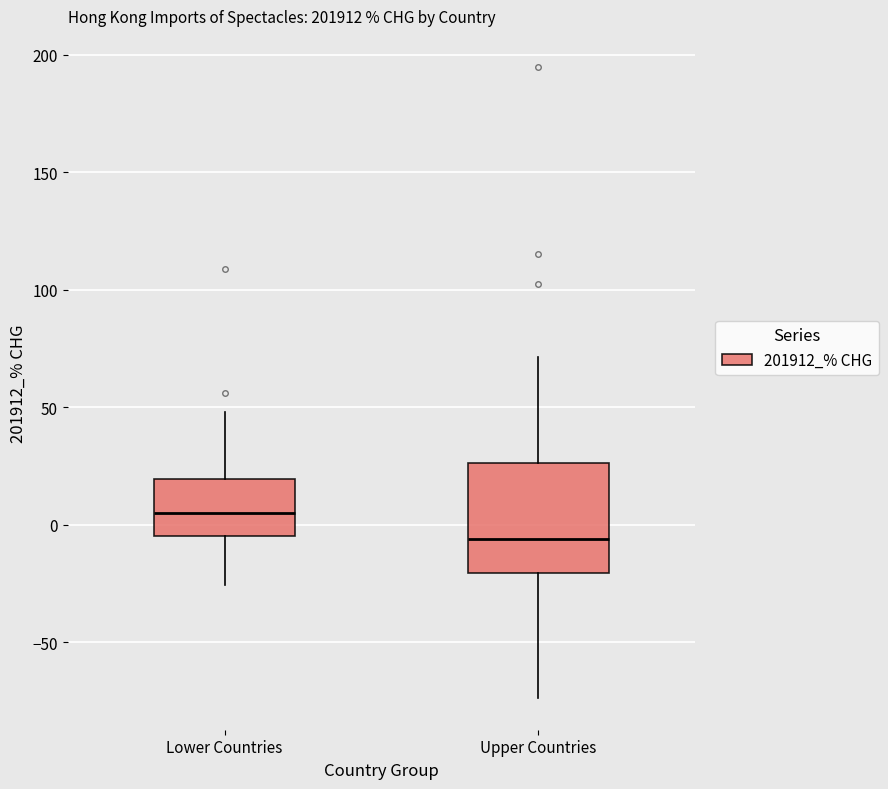

Where does the median line of the box for Lower Countries sit on the y-axis? The values are not printed on the chart, so give them approximately, as read against the axis.

5